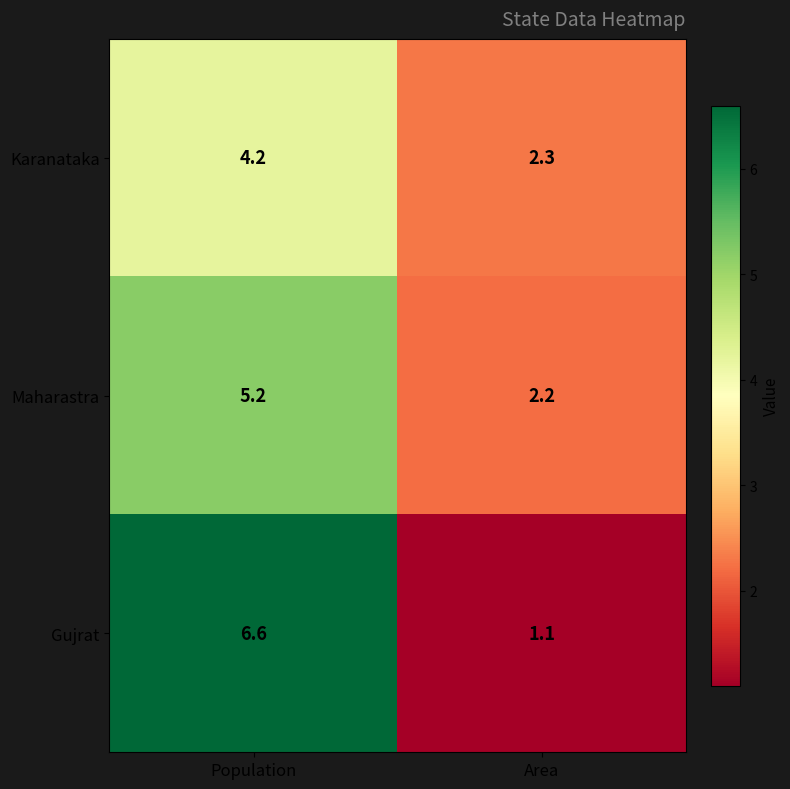

Is it true that Maharastra equals 5.2 at Population?

True